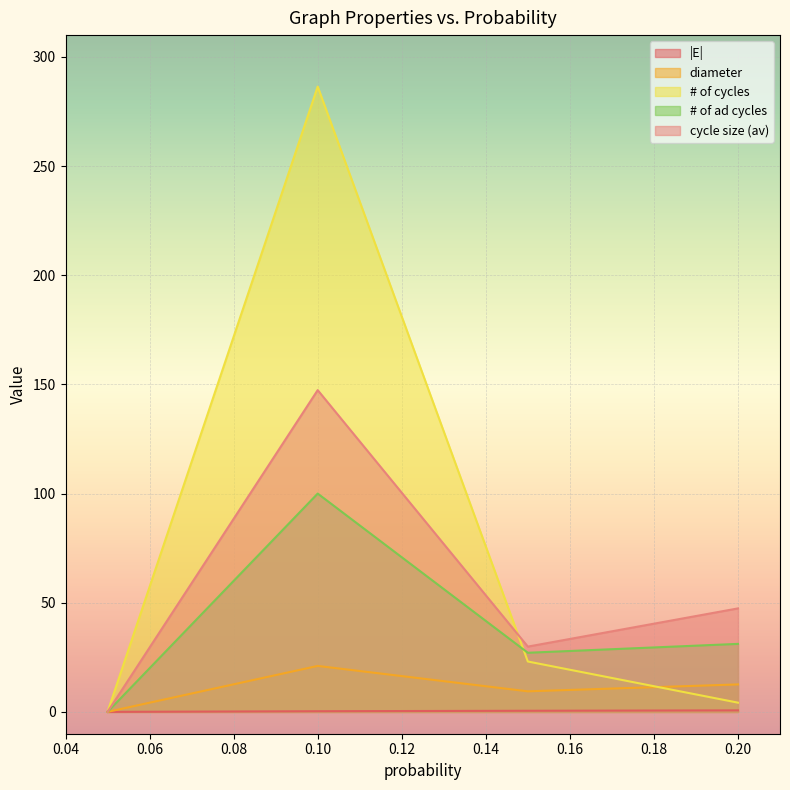

What are all the series names shown in the legend?

|E|, diameter, # of cycles, # of ad cycles, cycle size (av)